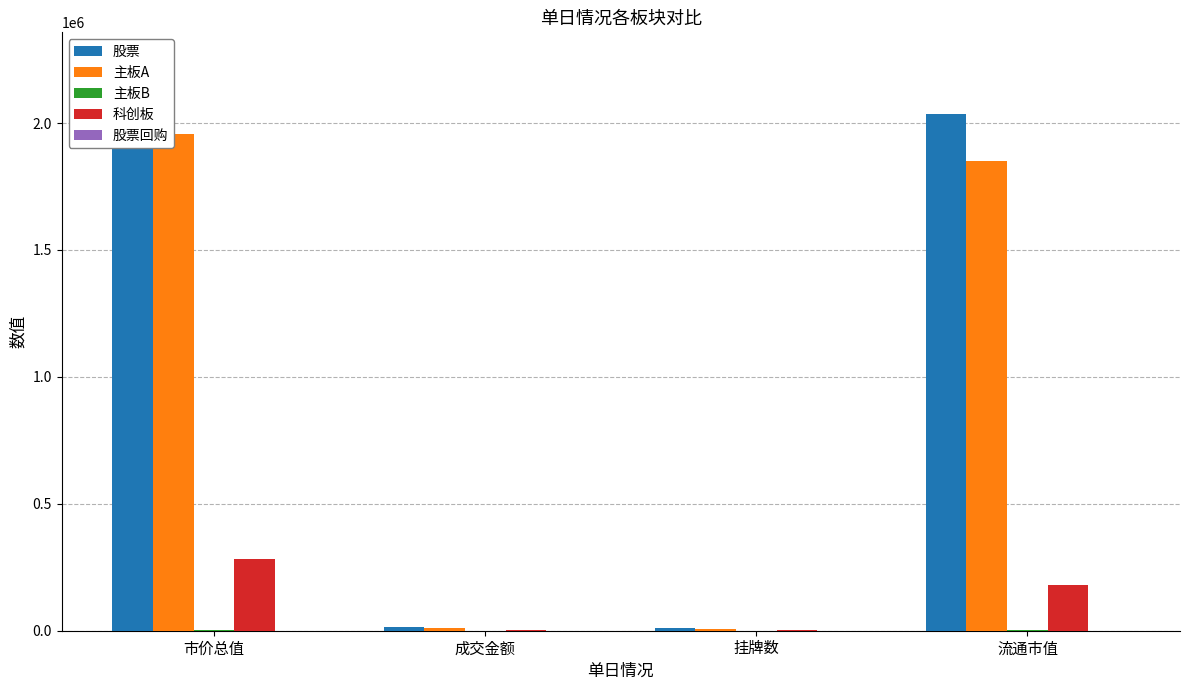

What are all the series names shown in the legend?

股票, 主板A, 主板B, 科创板, 股票回购